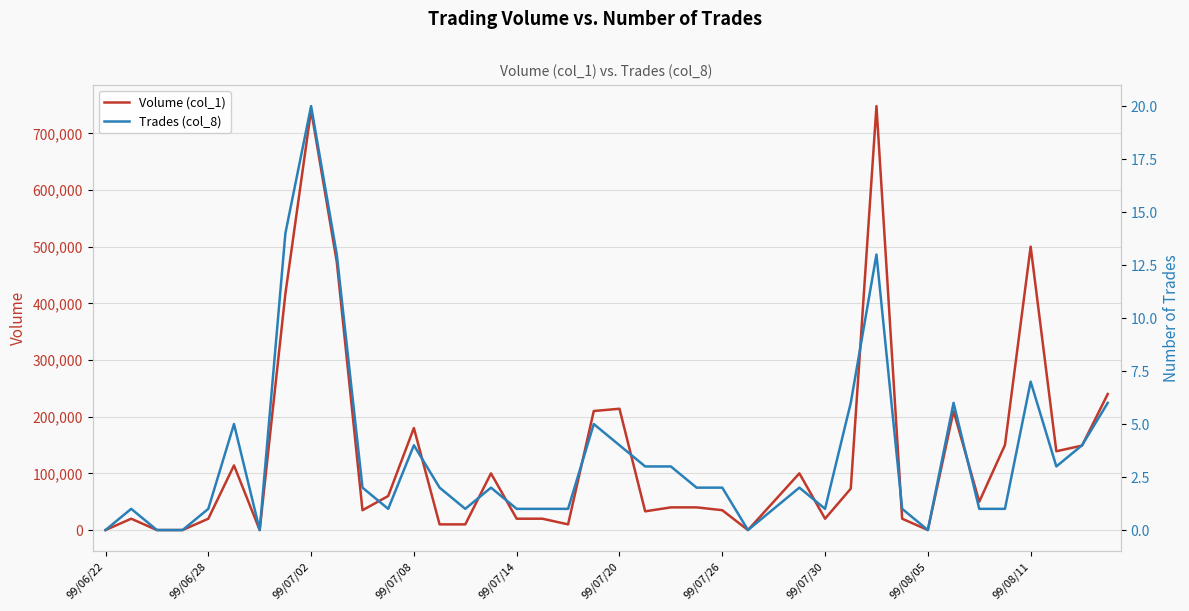

How many lines are shown in the chart?

2